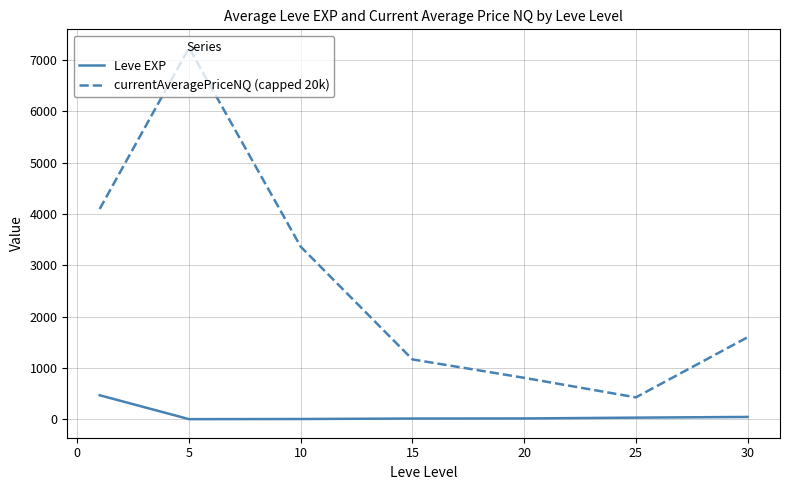

True or false: Leve EXP and currentAveragePriceNQ (capped 20k) cross at least once.

False